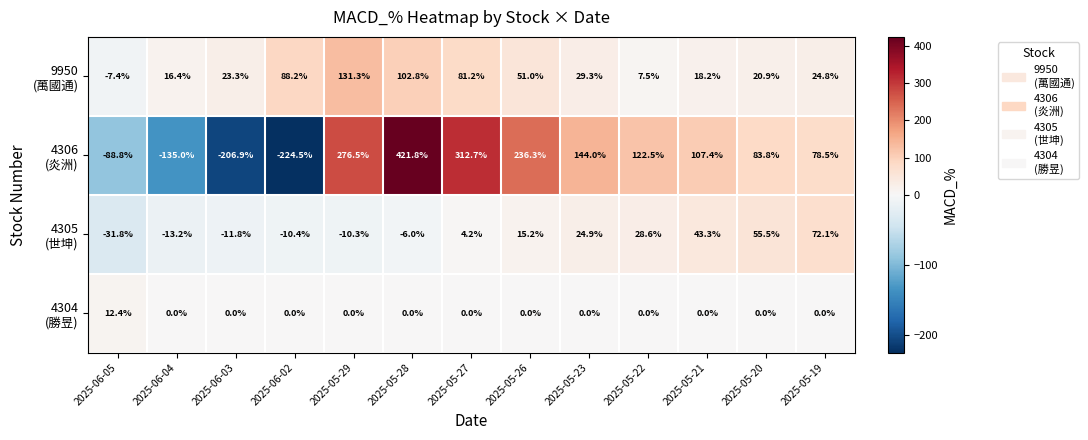

Count the number of data series in this chart.

4